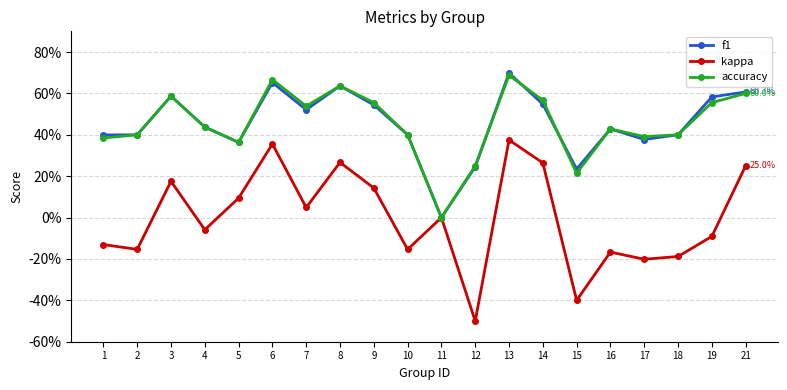

What is the value of the f1 point at the 2nd from the left?

0.4